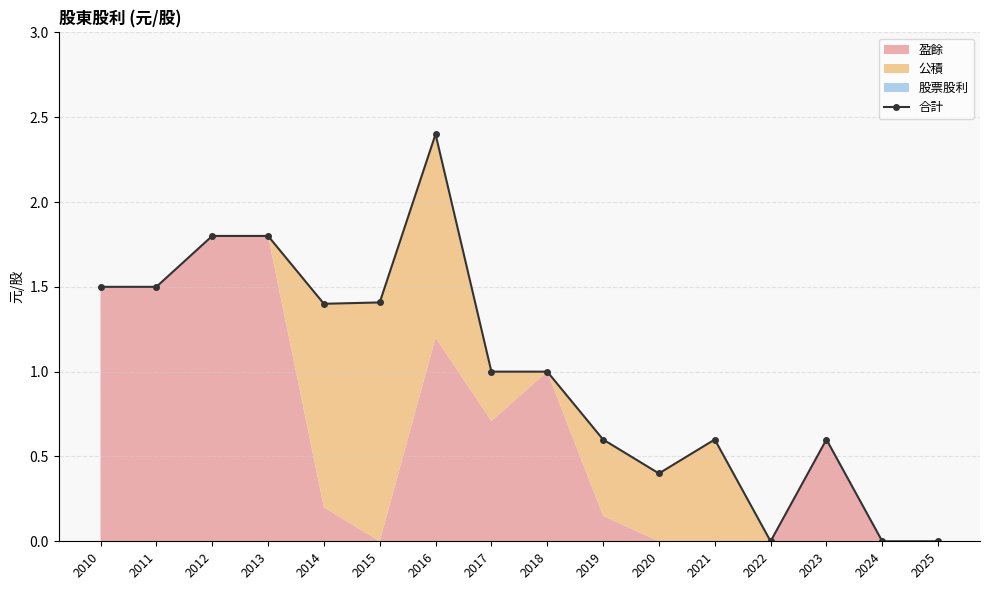

Which category has the highest value across all series?

2016